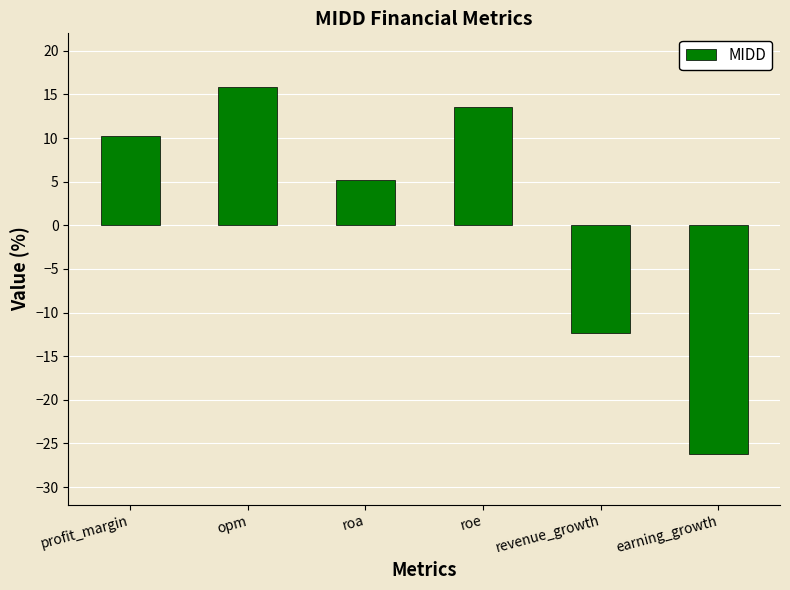

Rank the categories by value from lowest to highest.

earning_growth, revenue_growth, roa, profit_margin, roe, opm